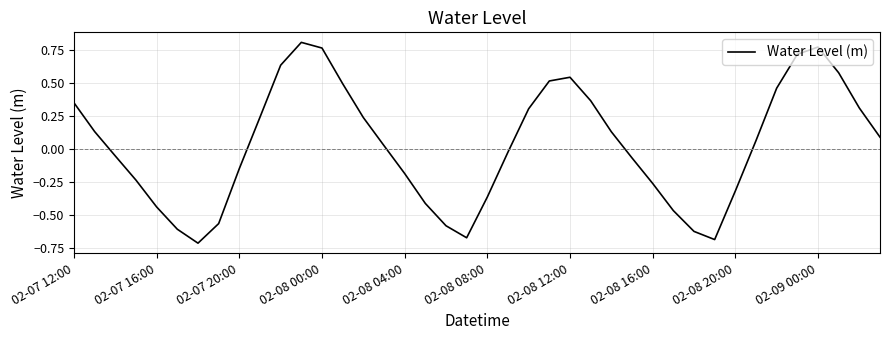

What is the difference between the maximum and minimum values?

1.5